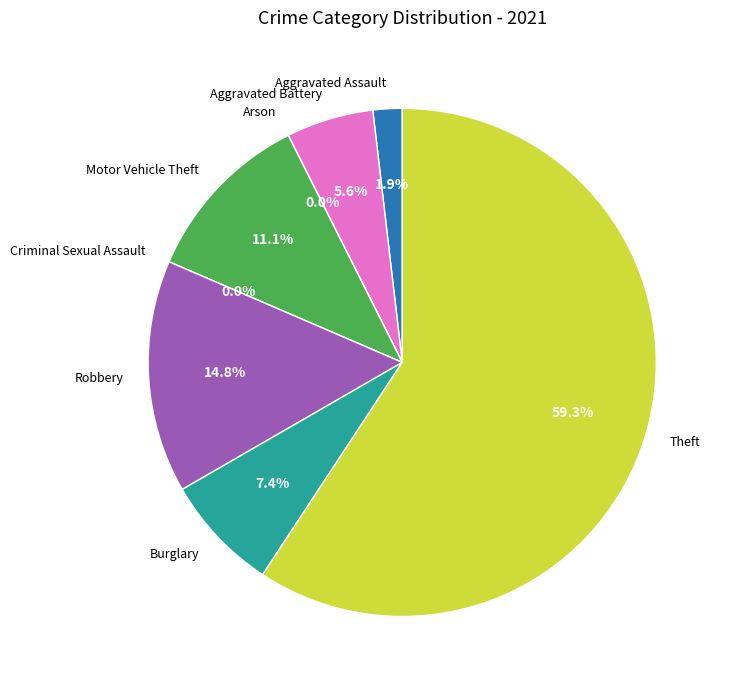

Which slice is the largest?

Theft